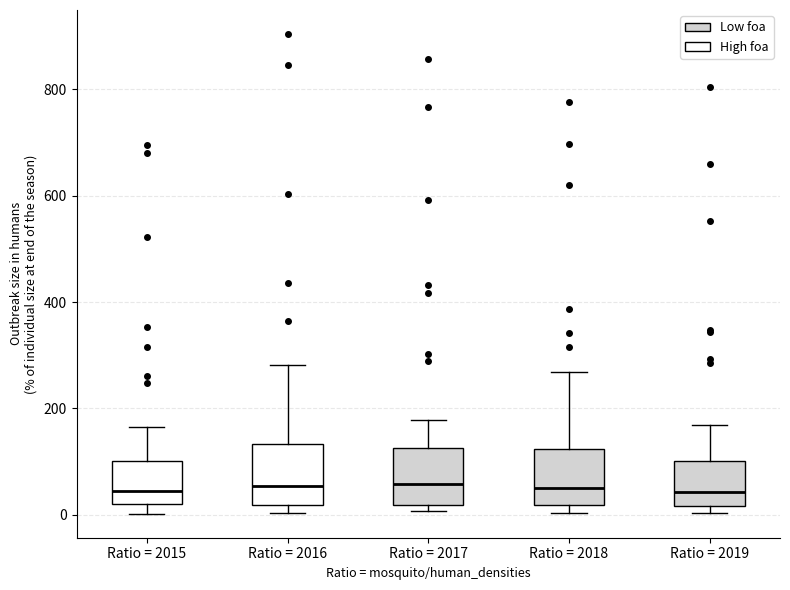

Reading left to right, read every box against the y-axis: the position of its median line, the range the box covers, and the ends of its whiskers. The values are not printed on the chart, so give them approximately, as read against the axis.

Ratio = 2015: median 40, box 20 to 100, whiskers 0 to 160
Ratio = 2016: median 60, box 20 to 140, whiskers 0 to 280
Ratio = 2017: median 60, box 20 to 120, whiskers 0 to 180
Ratio = 2018: median 60, box 20 to 120, whiskers 0 to 260
Ratio = 2019: median 40, box 20 to 100, whiskers 0 to 160